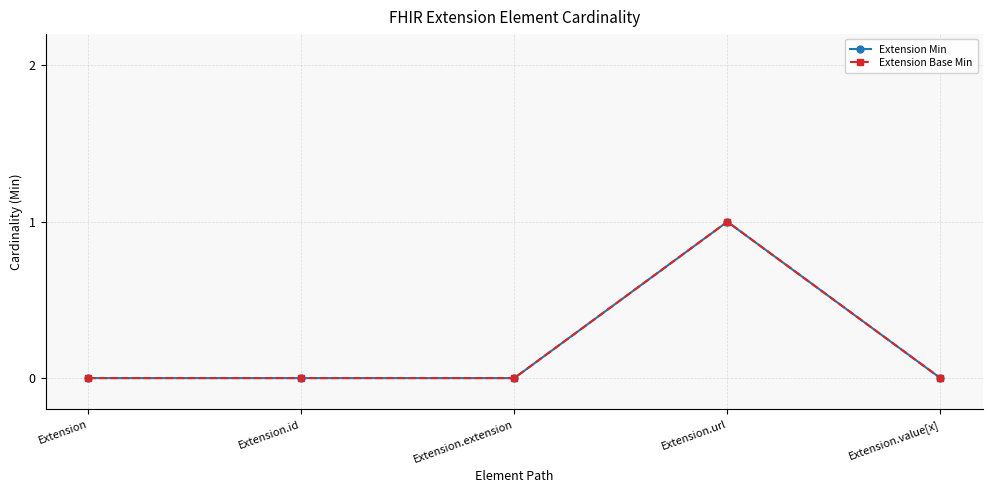

Rank the categories by Extension Base Min value from highest to lowest.

Extension.url, Extension, Extension.id, Extension.extension, Extension.value[x]